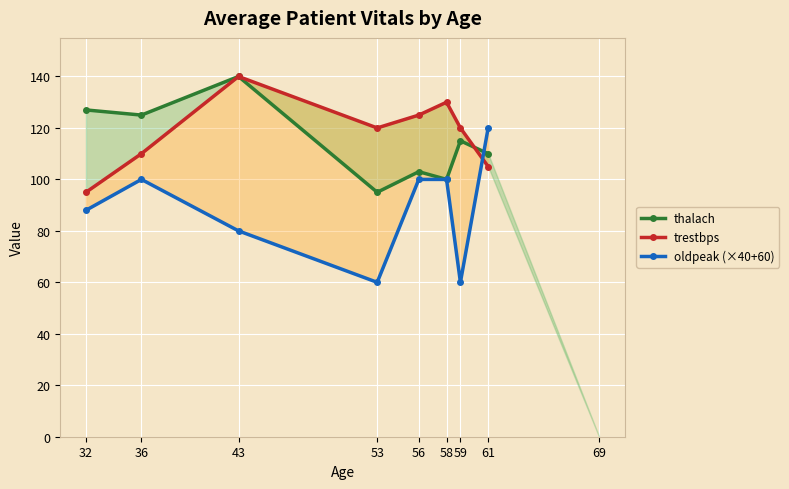

How many interior local peaks does the oldpeak (×40+60) series have?

1